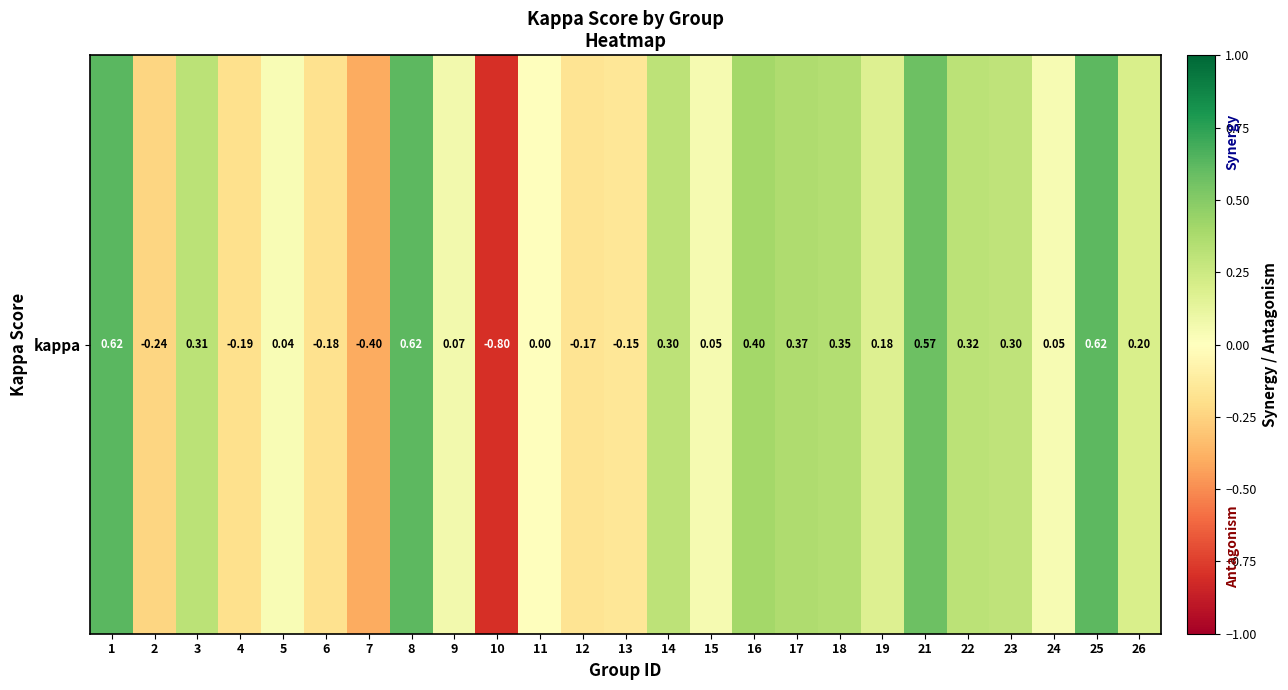

At which label is the value closest to 0?

11